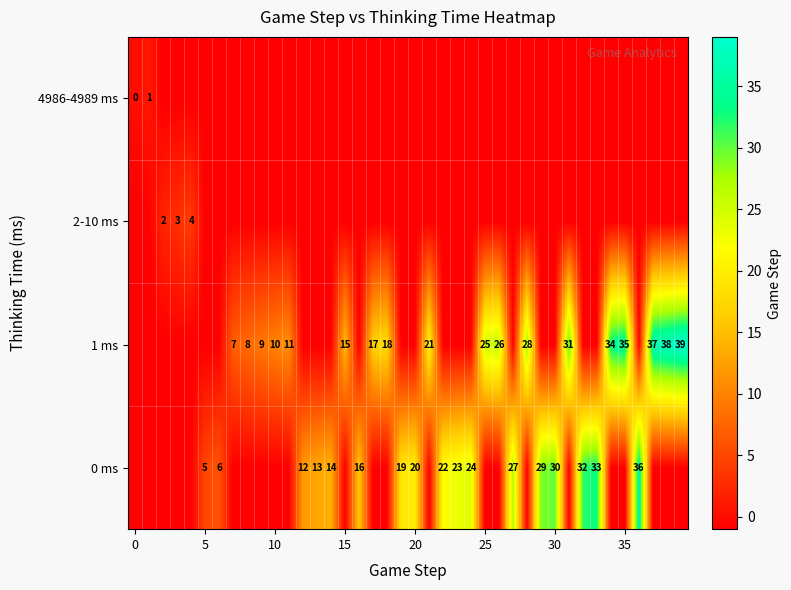

How many categories are shown in the chart?

40